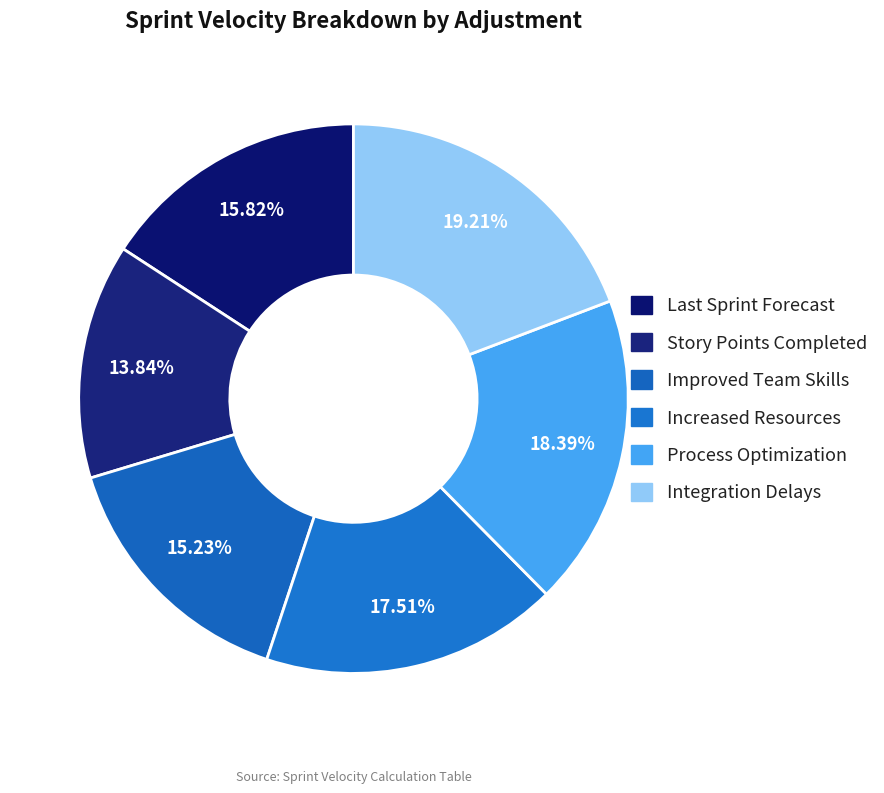

What is the ratio of the value at Integration Delays to the value at Increased Resources?

1.1